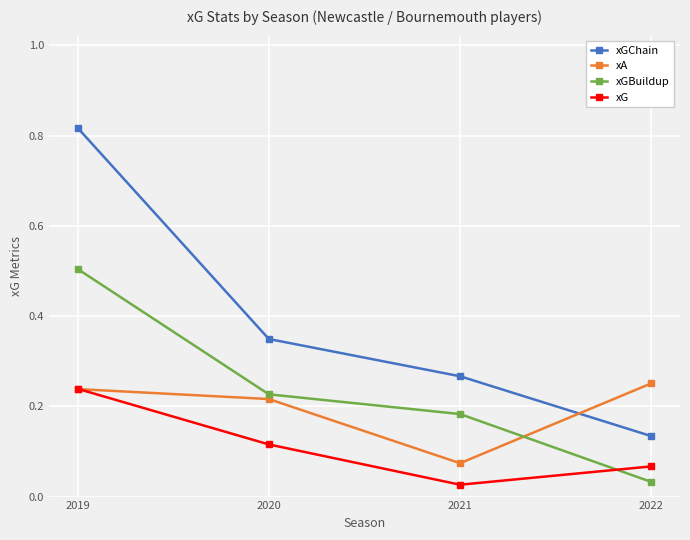

True or false: xA has more than 0 interior local peaks.

False